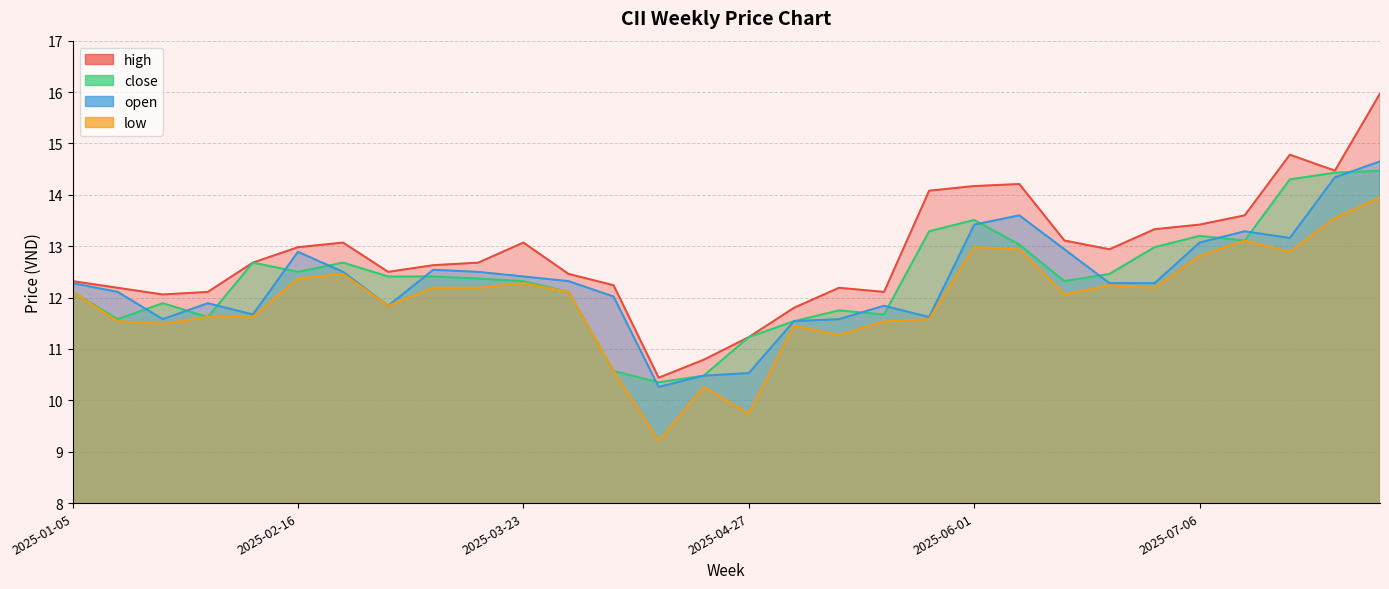

The high series shows 13.1 at 2025-02-23. True or false?

True